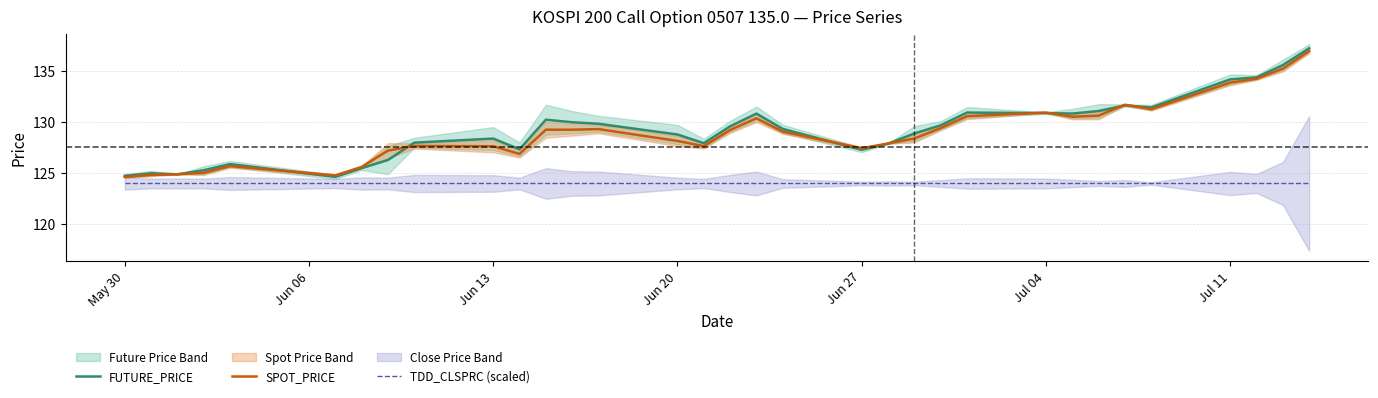

What is the maximum value for SPOT_PRICE?

137.0